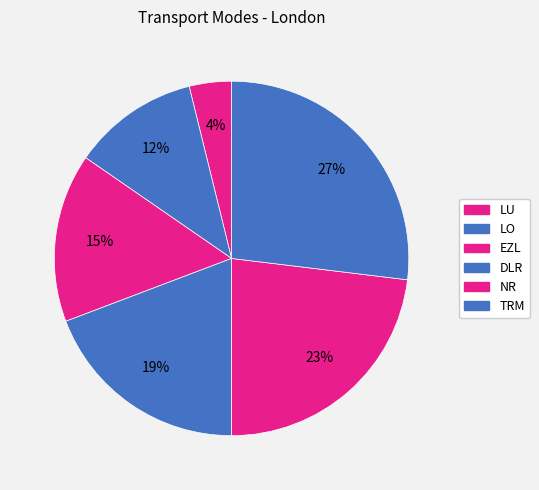

Rank the categories by value from lowest to highest.

LU, LO, EZL, DLR, NR, TRM